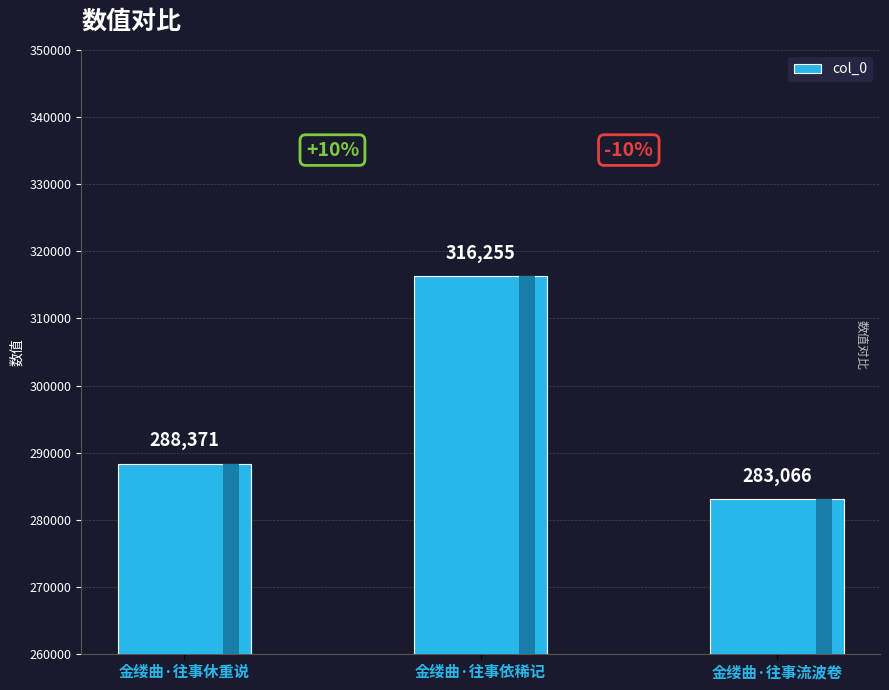

What position from the right is 金缕曲·往事依稀记?

2